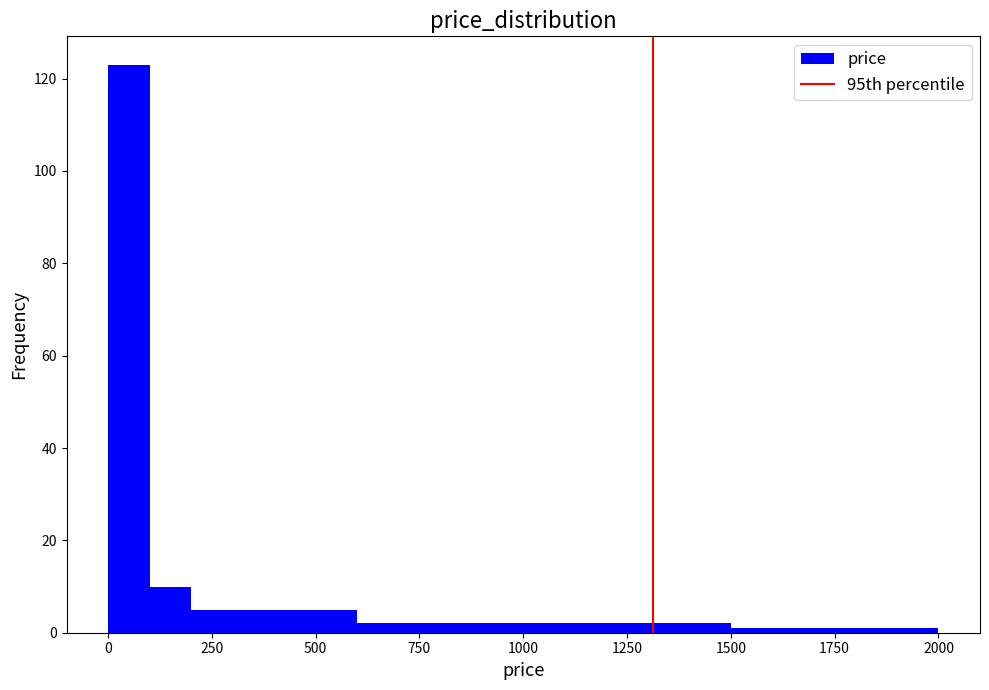

Read against the x-axis, roughly where is the centre of the tallest bar?

50